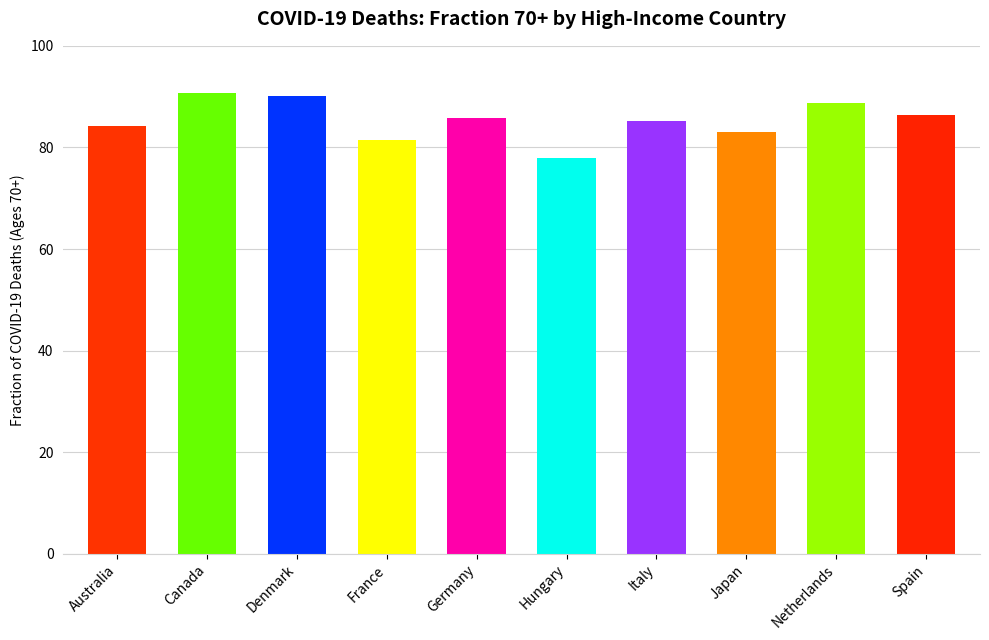

Which has a higher value, Canada or Japan?

Canada